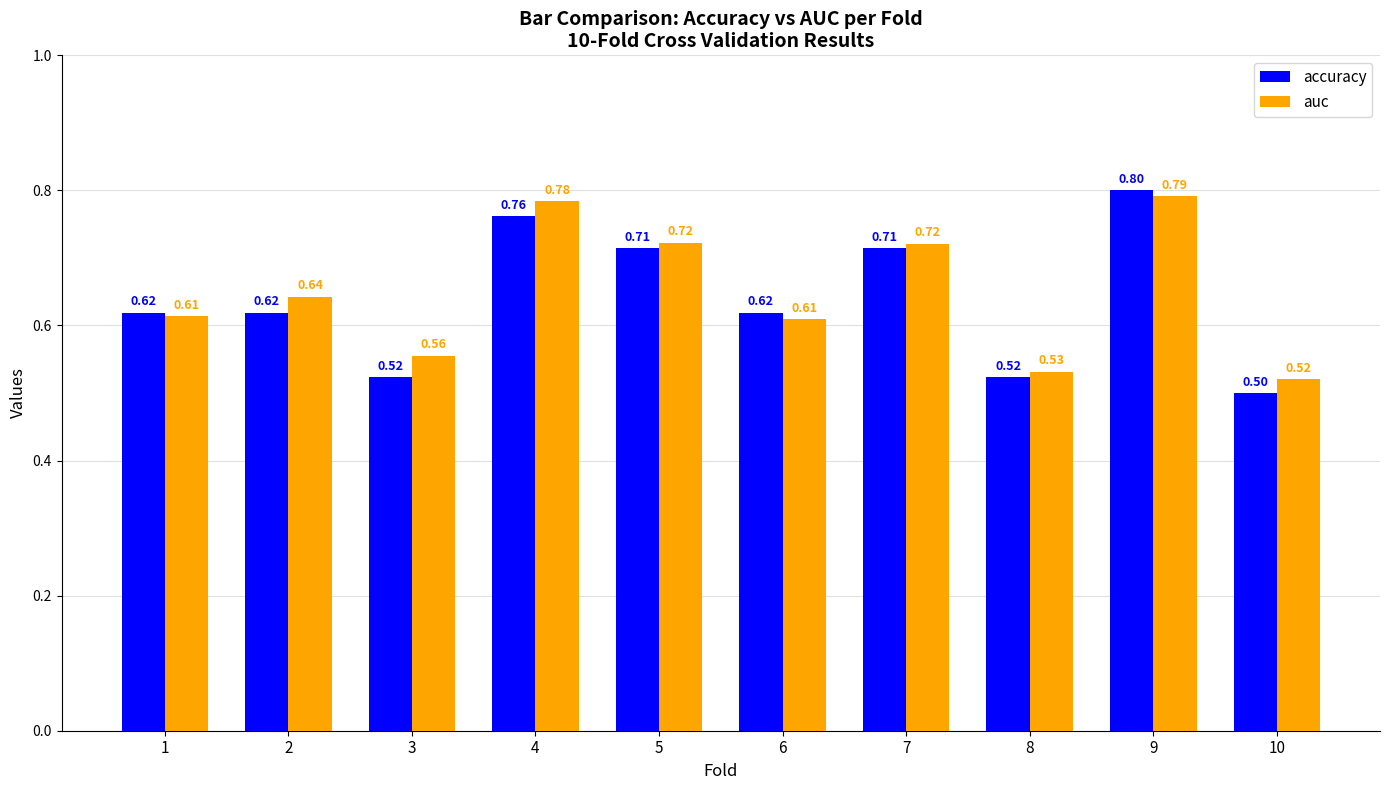

At 9, list the series in order from largest to smallest.

accuracy, auc